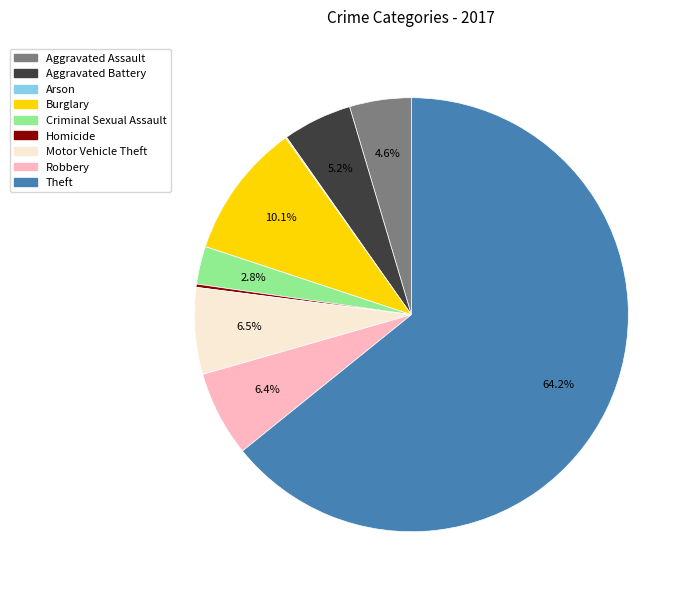

To the nearest percent, what is the difference between the largest and smallest slice percentages?

64%